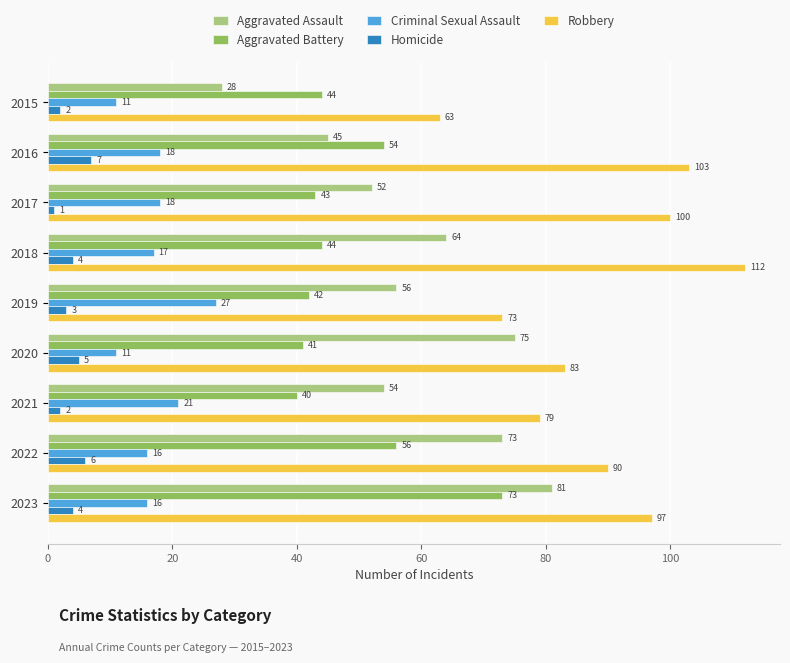

Which label corresponds to the smallest value in the chart?

2017